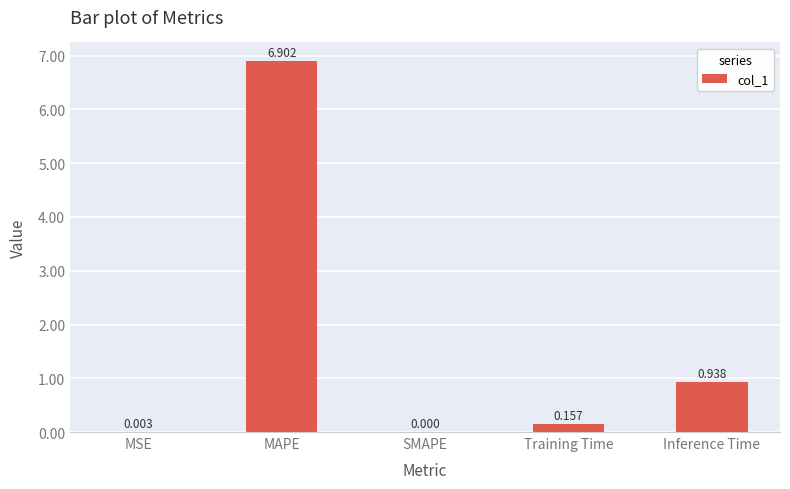

Are the bars grouped side by side (vs. stacked)?

No